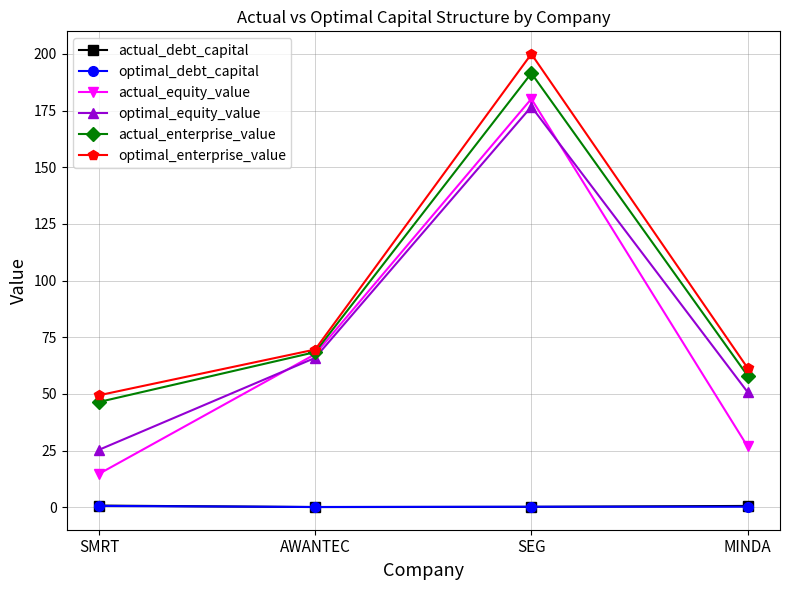

What is the difference between the highest and lowest values at SMRT?

48.8